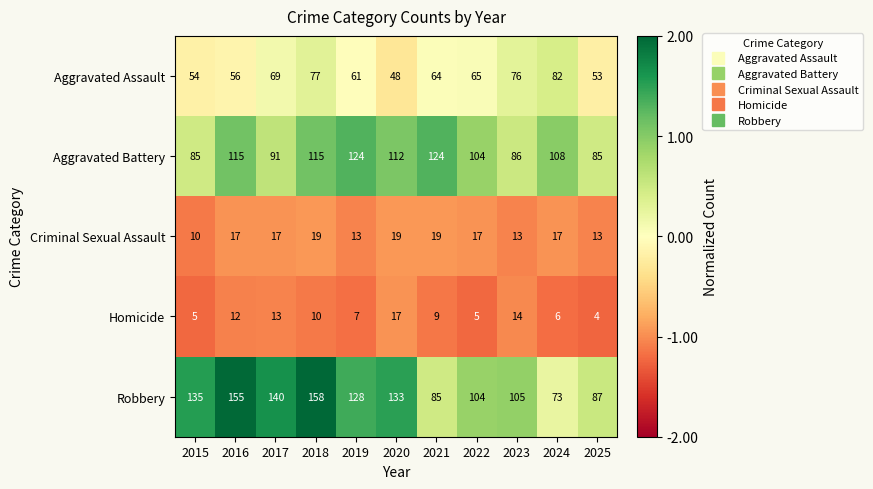

Is it true that Aggravated Assault equals 65 at 2022?

True